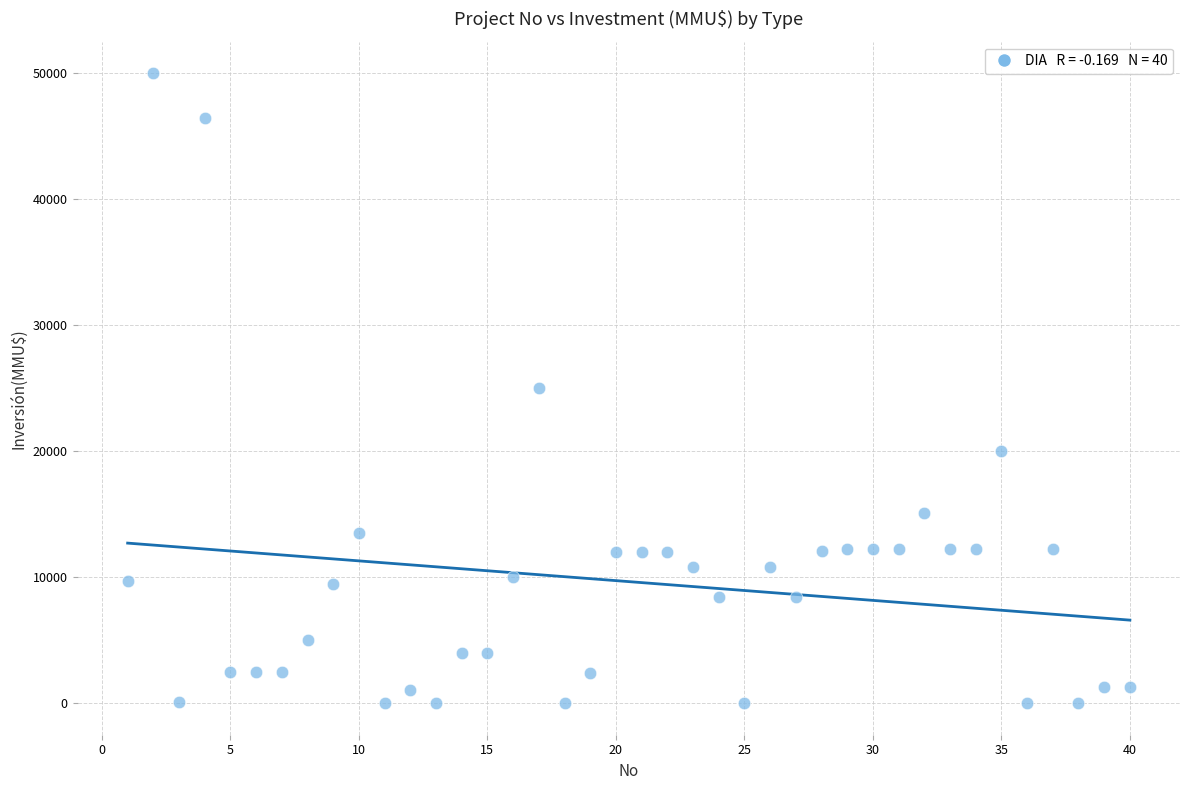

What is the range of Y values (max minus min)?

50000